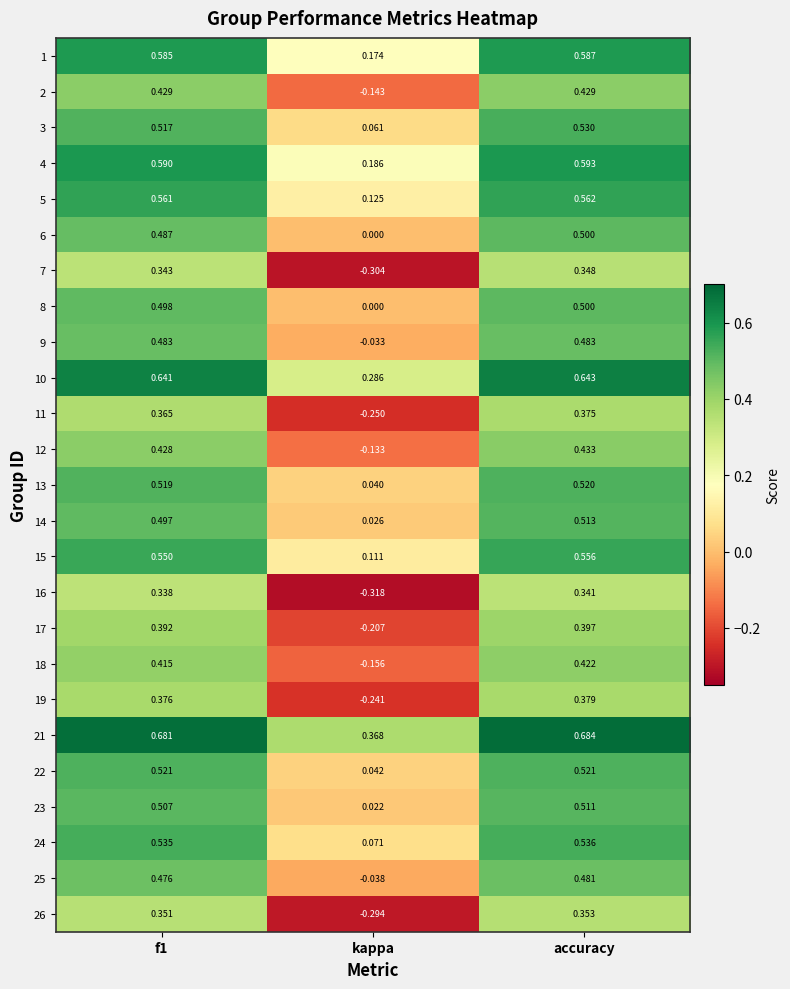

Where is 15 nearest to the value 0?

kappa